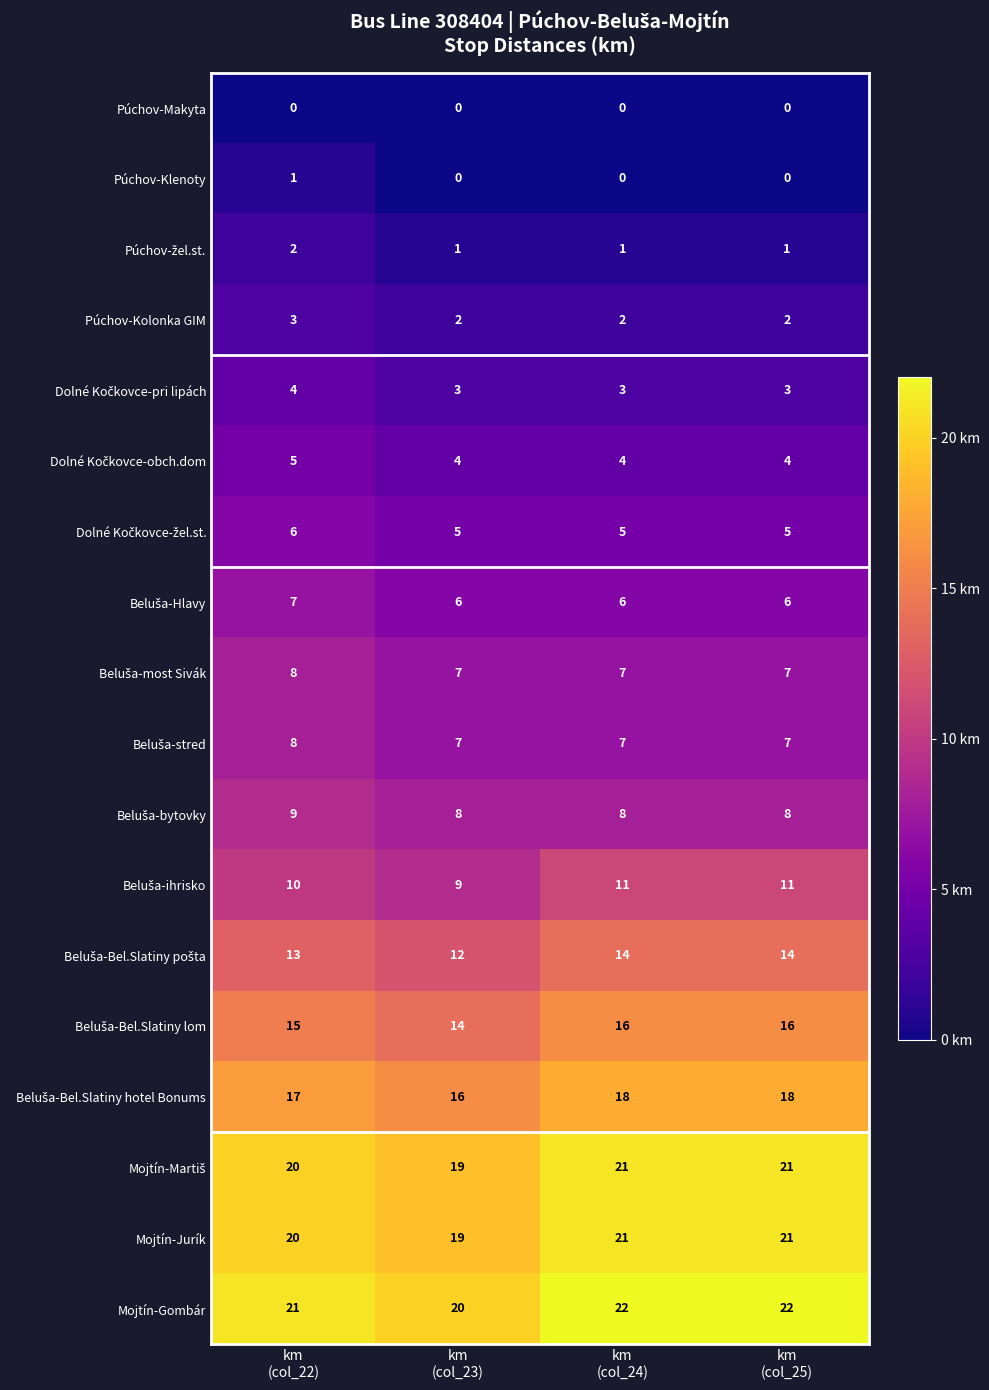

What is the greatest value displayed?

22